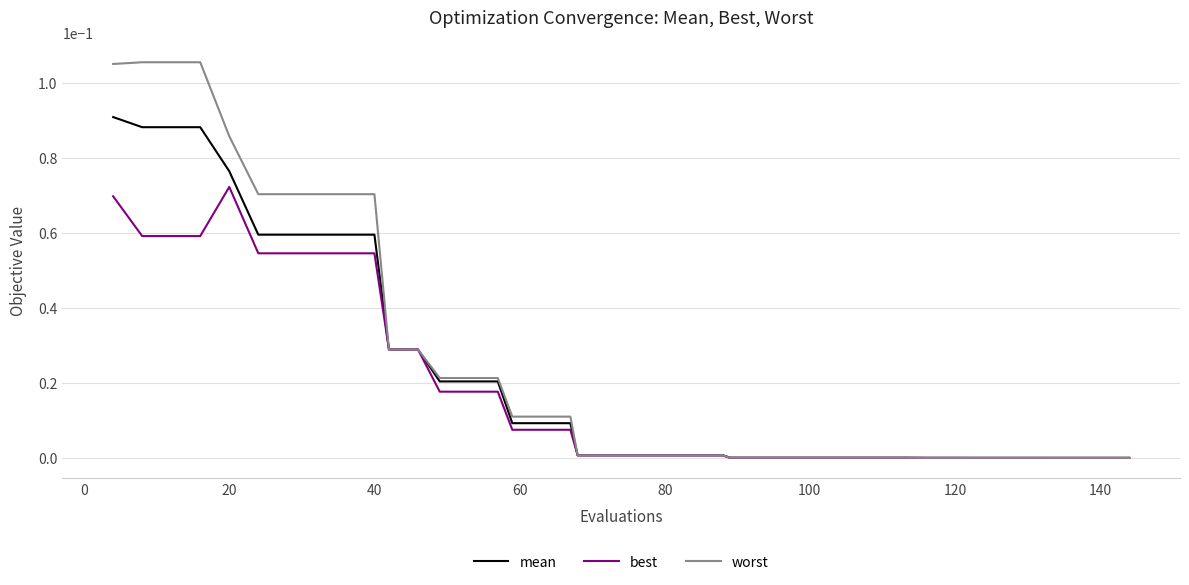

Rank the series by their maximum value, from lowest to highest.

best, mean, worst